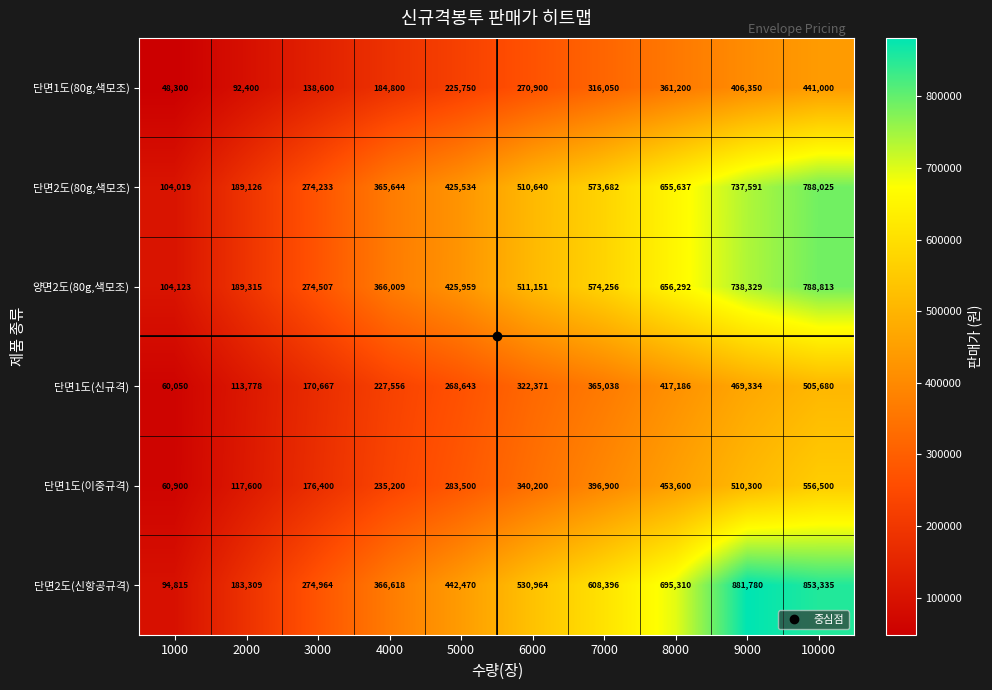

Rank the series at 8000 from highest to lowest value.

단면2도(신항공규격), 양면2도(80g,색모조), 단면2도(80g,색모조), 단면1도(이중규격), 단면1도(신규격), 단면1도(80g,색모조)